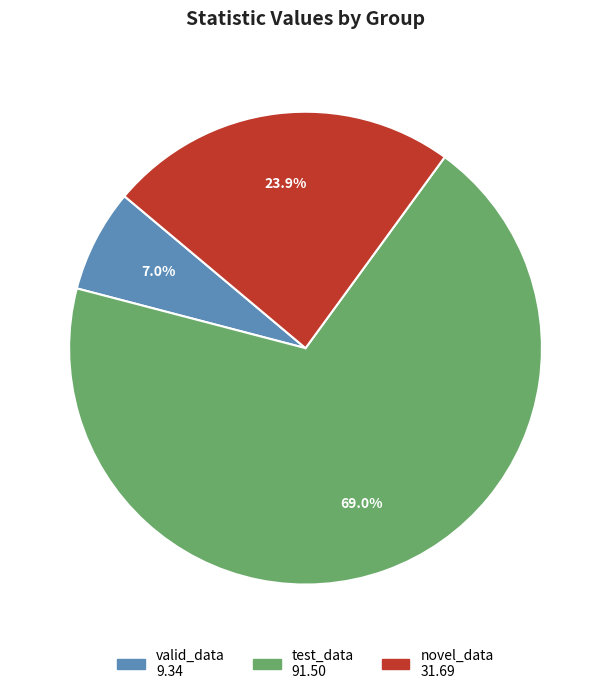

Is there any slice that represents more than half of the pie?

Yes